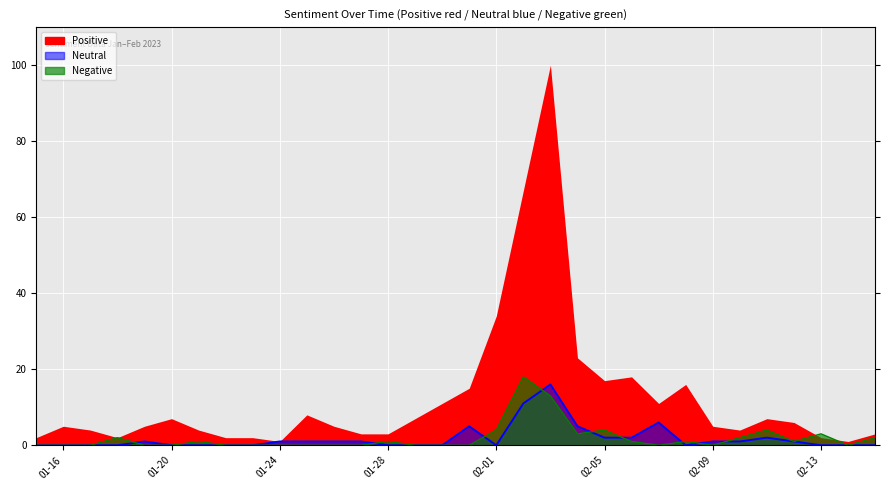

In Negative, how many points are lower than both neighbors (excluding endpoints)?

5